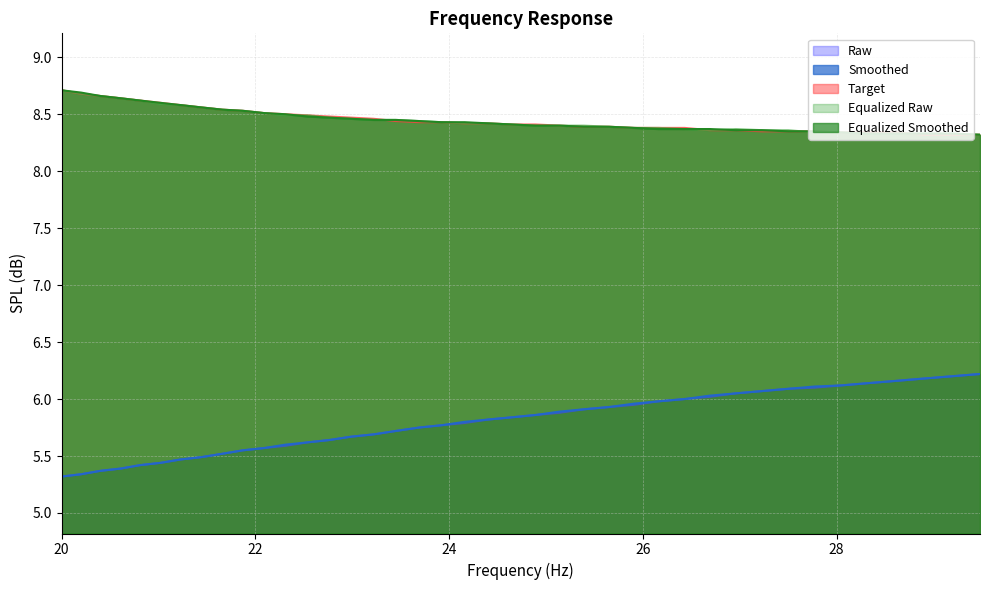

What is the average value of the equalized_raw series?

8.5